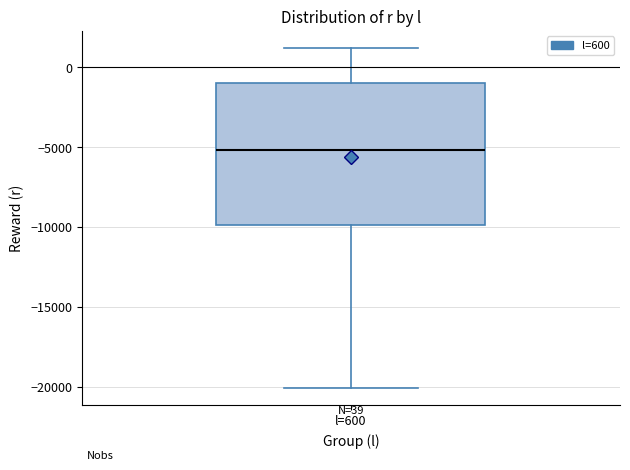

Read this box plot against the y-axis: the position of the median line, the range covered by the box, and the ends of both whiskers. The values are not printed on the chart, so give them approximately, as read against the axis.

median -5000, box -10000 to -1000, whiskers -20000 to 1000